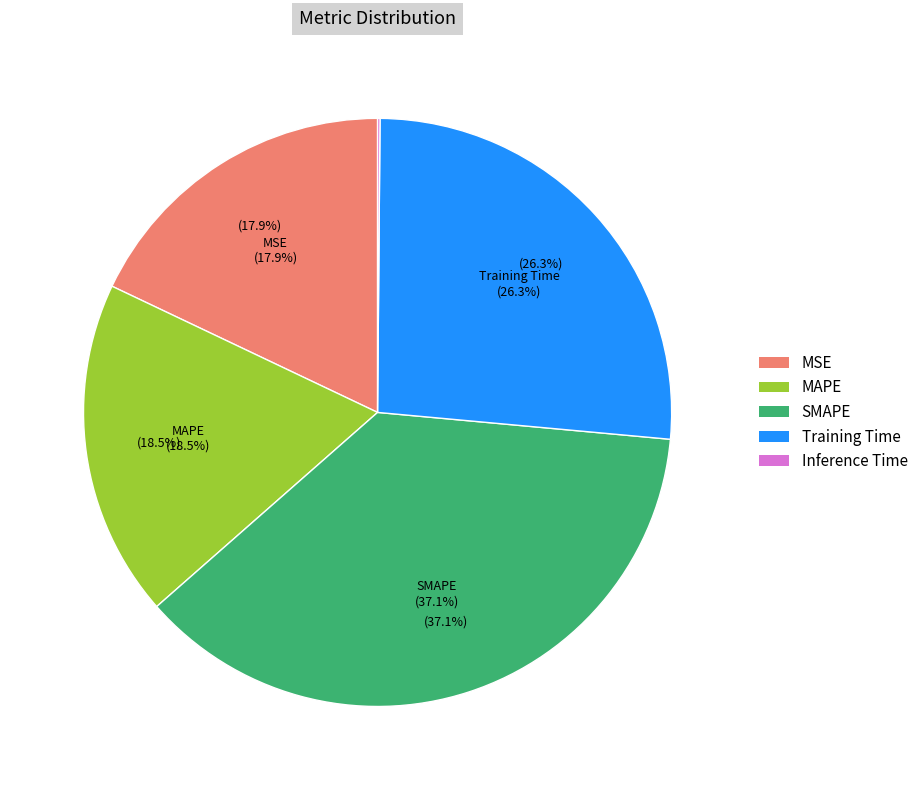

To the nearest percent, what is the combined percentage of MAPE and Training Time?

45%